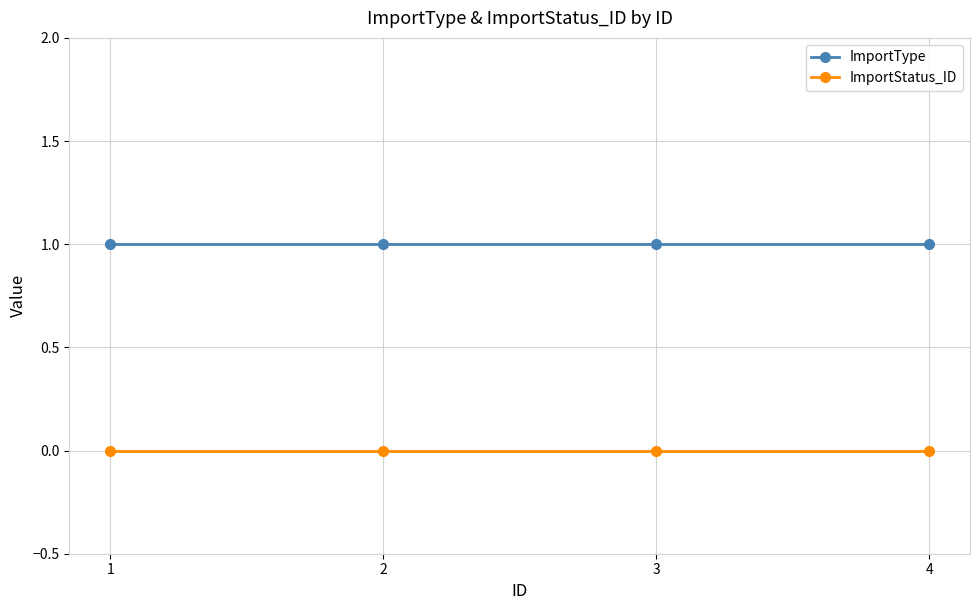

True or false: ImportStatus_ID has more than 1 points higher than both neighbors.

False